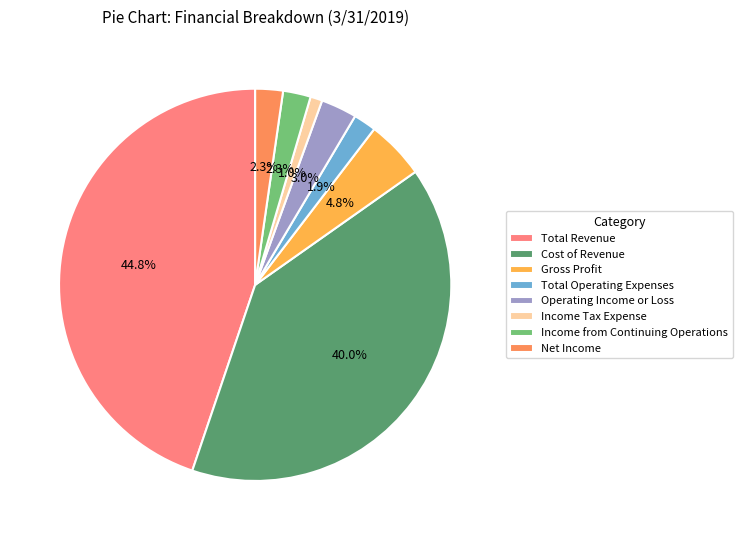

Does Income Tax Expense represent more than half of the total?

No